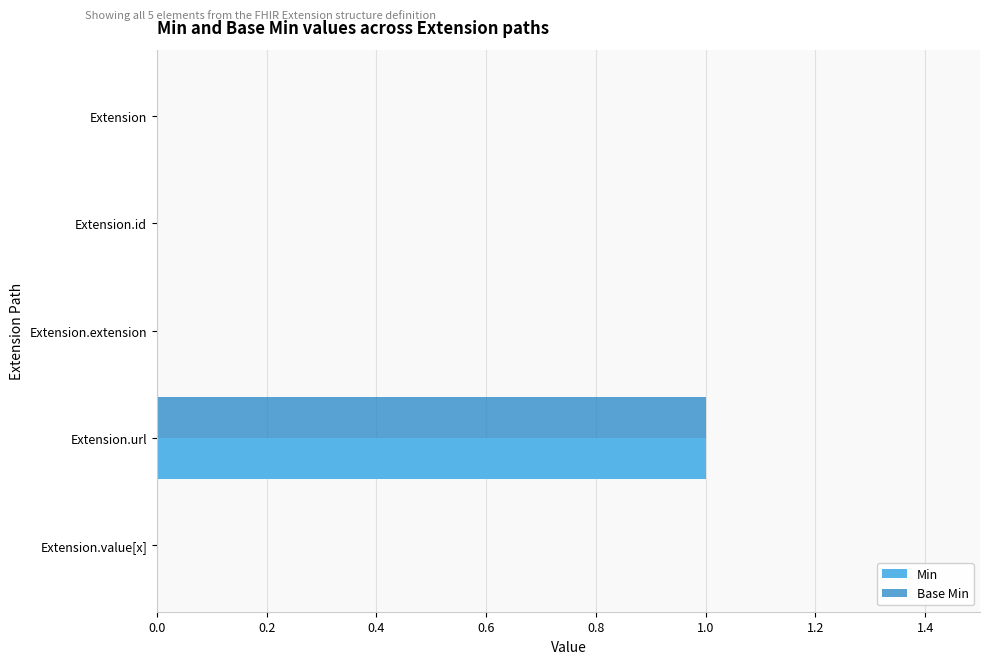

Is it true that Min equals 1 at Extension.url?

True